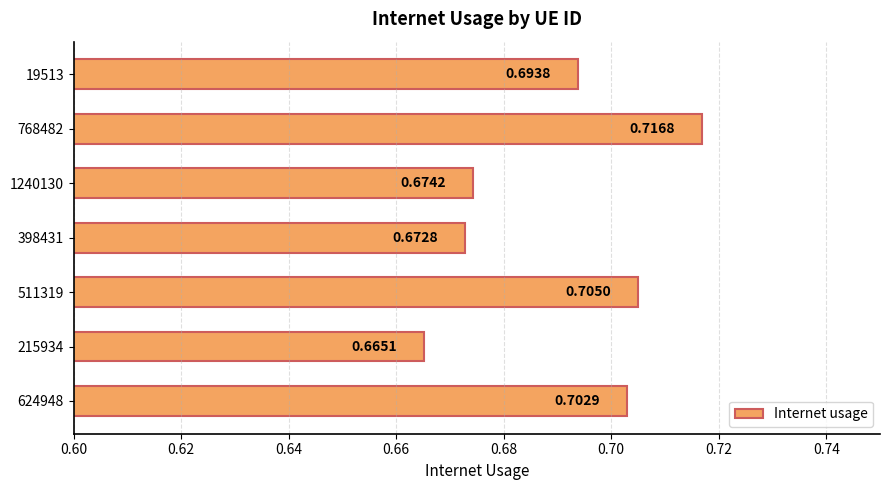

Which has a higher value, 215934 or 19513?

19513